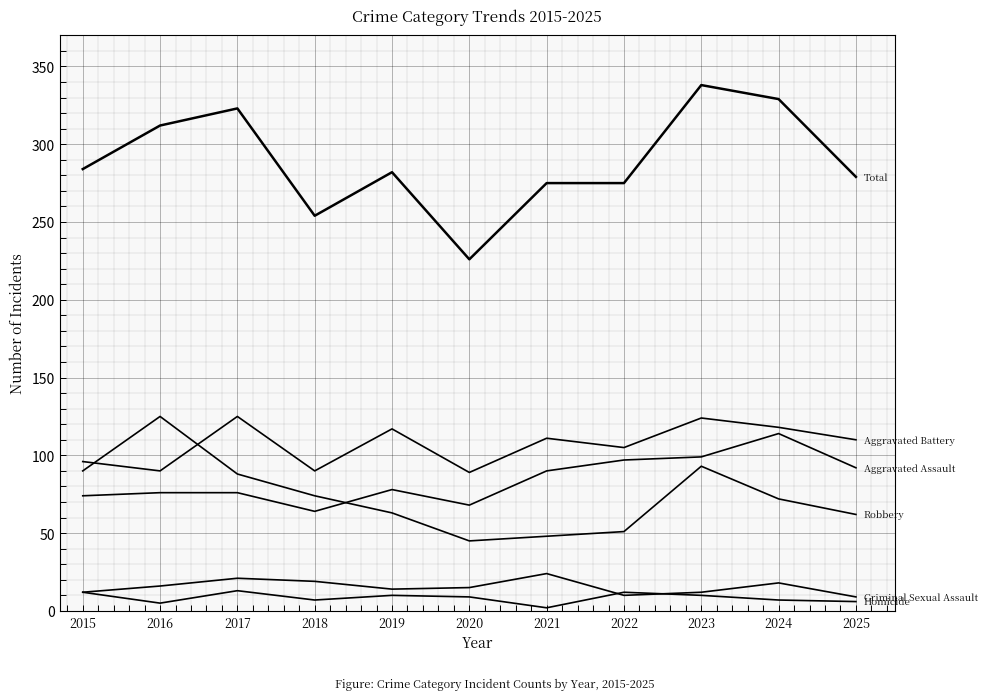

How many lines are shown in the chart?

6